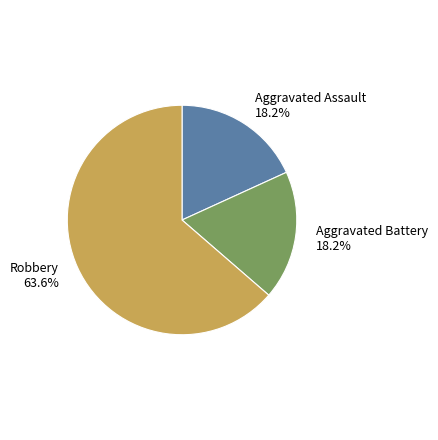

Is there any slice that represents more than half of the pie?

Yes